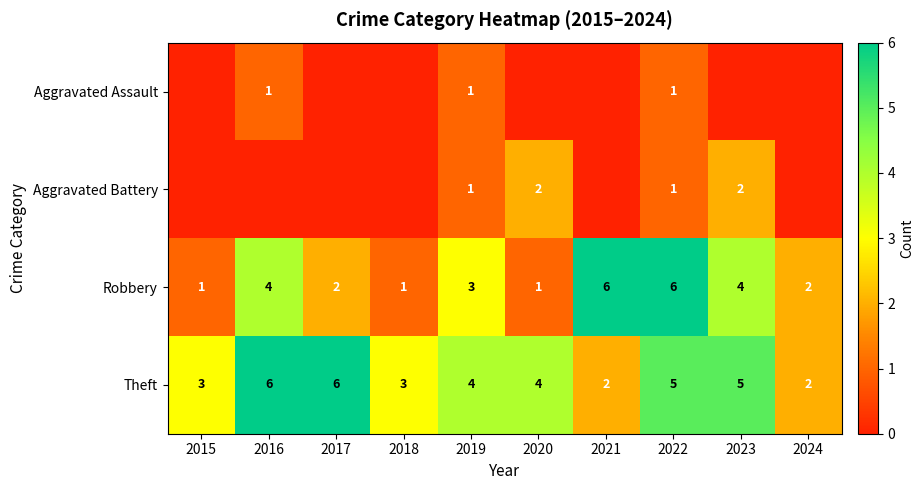

The value of Aggravated Battery at 2020 is 1. True or false?

False